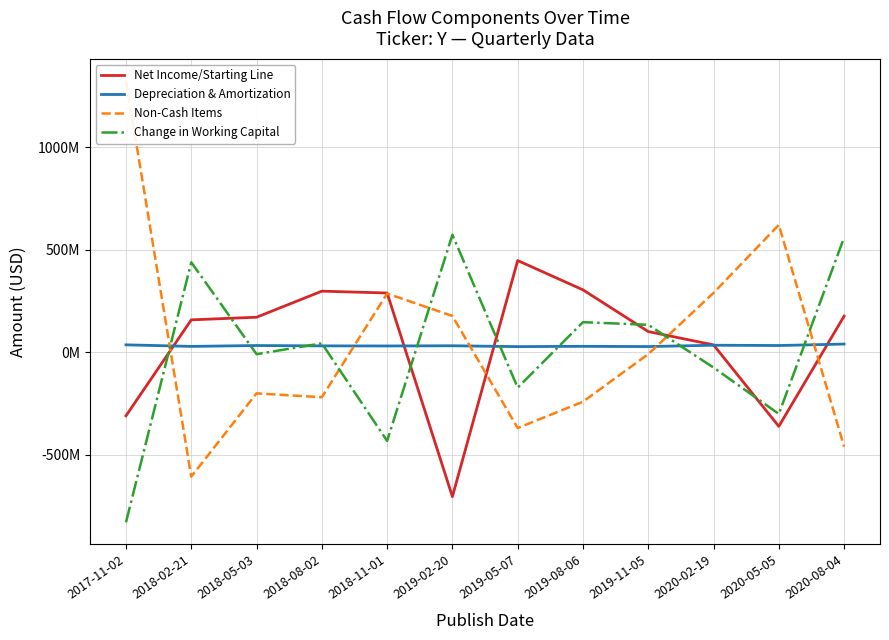

Reading left to right, transcribe all the data shown in this chart.

Net Income/Starting Line: 2017-11-02=-309947000	2018-02-21=158420000	2018-05-03=171182000	2018-08-02=298404000	2018-11-01=289459000	2019-02-20=-704391000	2019-05-07=447902000	2019-08-06=304833000	2019-11-05=101292000	2020-02-19=36174000	2020-05-05=-361472000	2020-08-04=176460000
Depreciation & Amortization: 2017-11-02=36474000	2018-02-21=28832000	2018-05-03=33107000	2018-08-02=31403000	2018-11-01=30917000	2019-02-20=31947000	2019-05-07=27732000	2019-08-06=29210000	2019-11-05=28001000	2020-02-19=34570000	2020-05-05=33158000	2020-08-04=40259000
Non-Cash Items: 2017-11-02=1325405000	2018-02-21=-606949000	2018-05-03=-200366000	2018-08-02=-219165000	2018-11-01=286765000	2019-02-20=177323000	2019-05-07=-369608000	2019-08-06=-241193000	2019-11-05=-8842000	2020-02-19=289907000	2020-05-05=621855000	2020-08-04=-460221000
Change in Working Capital: 2017-11-02=-829766000	2018-02-21=439385000	2018-05-03=-9092000	2018-08-02=43702000	2018-11-01=-432534000	2019-02-20=573762000	2019-05-07=-172411000	2019-08-06=147113000	2019-11-05=134219000	2020-02-19=-74494000	2020-05-05=-300826000	2020-08-04=560124000